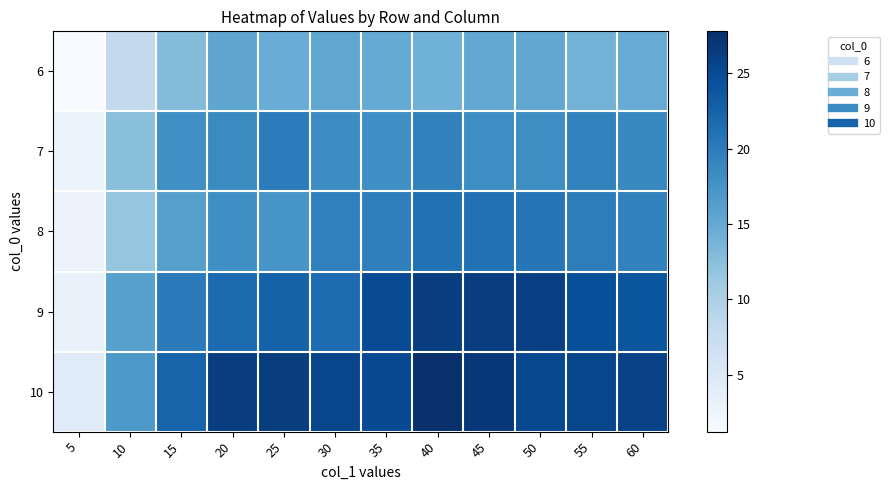

How many distinct data groups are displayed?

5